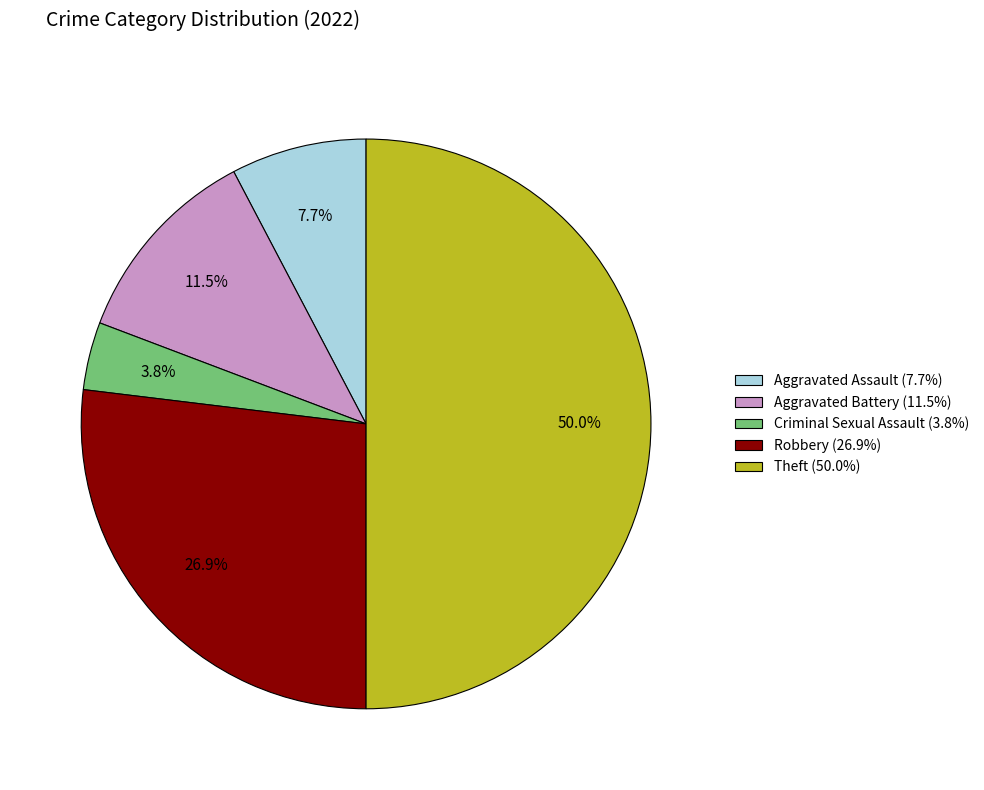

What is the smallest slice in the pie chart?

Criminal Sexual Assault